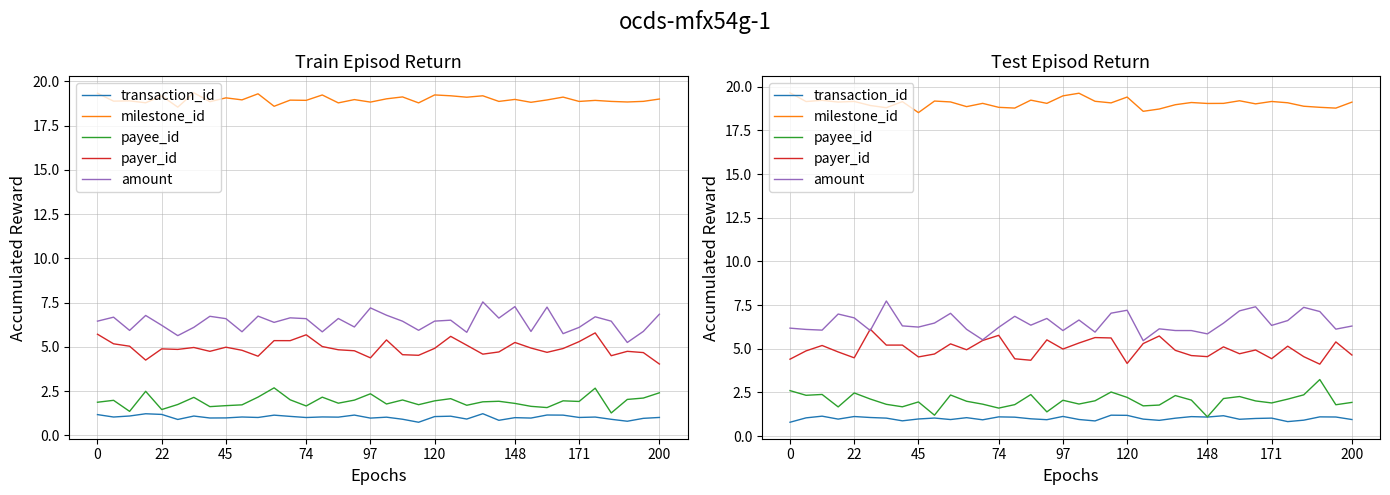

True or false: payee_id has a value of 1.2 at 22.

False